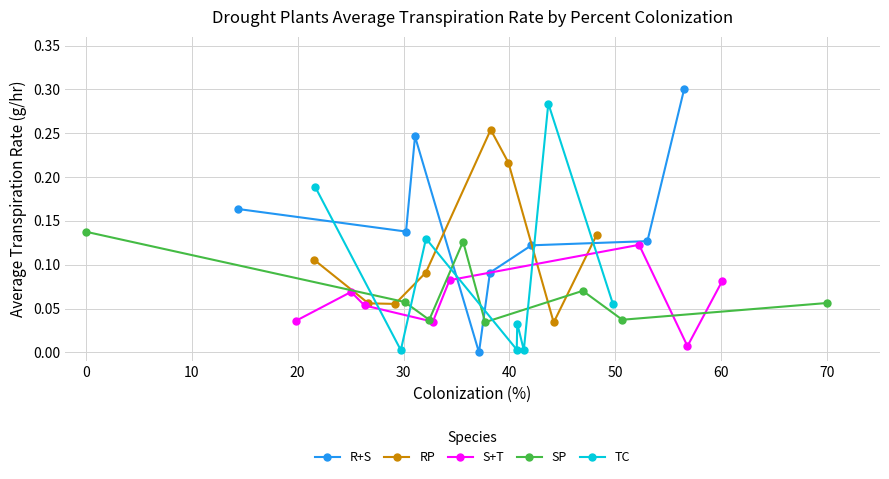

How many intersections are there between SP and S+T?

5